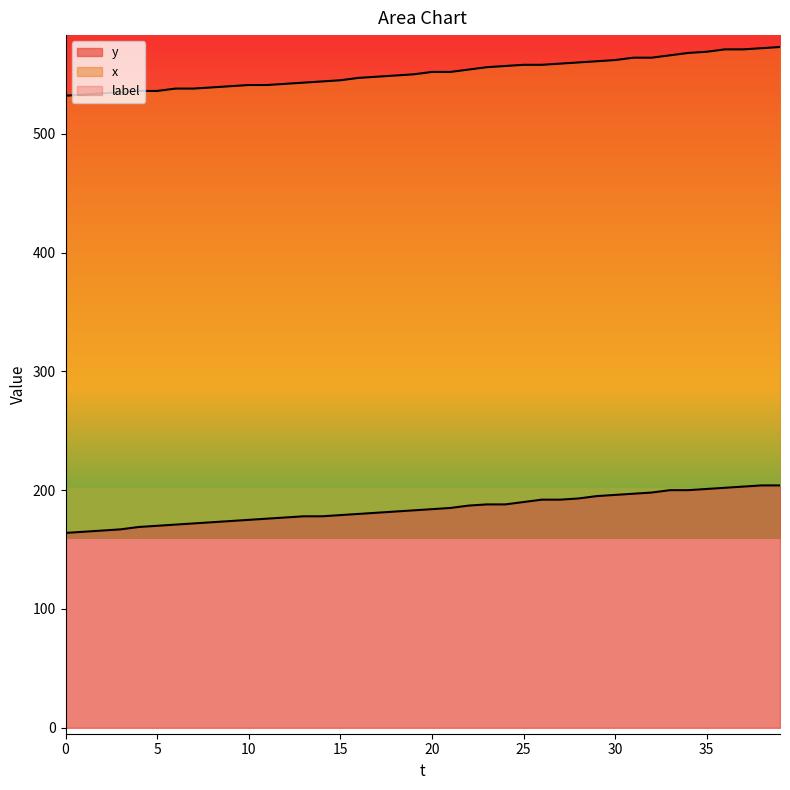

Reading left to right, extract all data points from this chart.

y: 164	165	166	167	169	170	171	172	173	174	175	176	177	178	178	179	180	181	182	183	184	185	187	188	188	190	192	192	193	195	196	197	198	200	200	201	202	203	204	204
x: 532	533	534	535	536	536	538	538	539	540	541	541	542	543	544	545	547	548	549	550	552	552	554	556	557	558	558	559	560	561	562	564	564	566	568	569	571	571	572	573